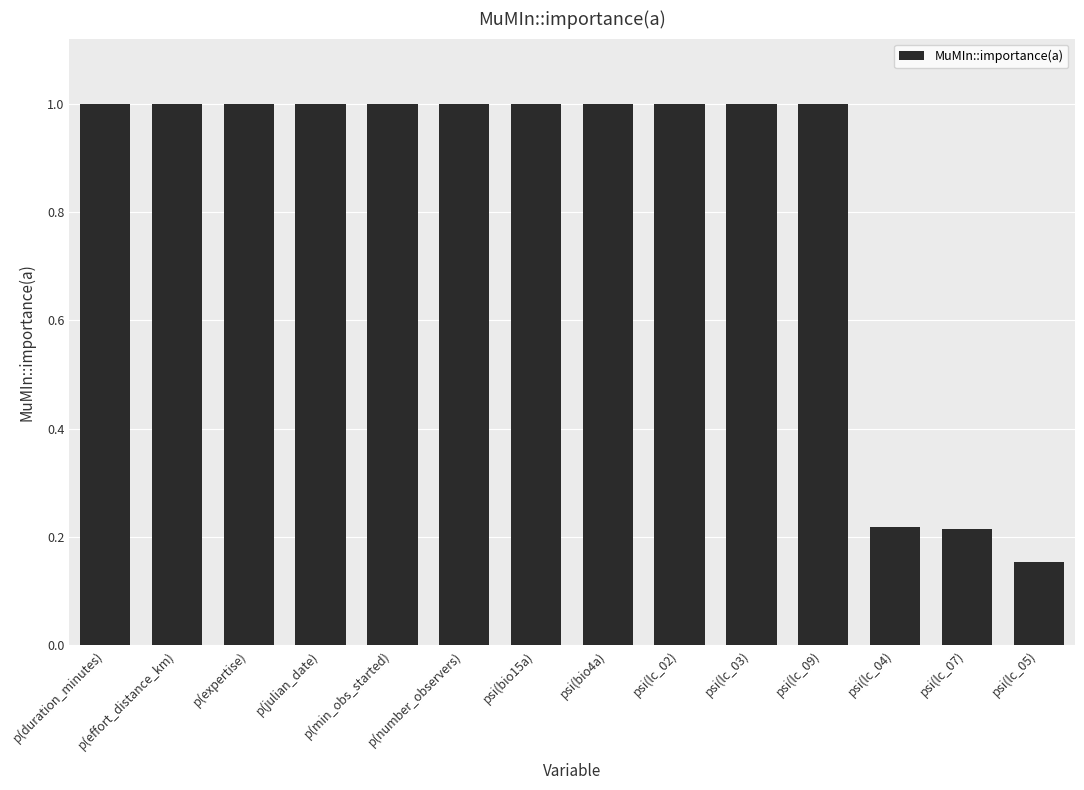

What is the maximum value shown in the chart?

1.0